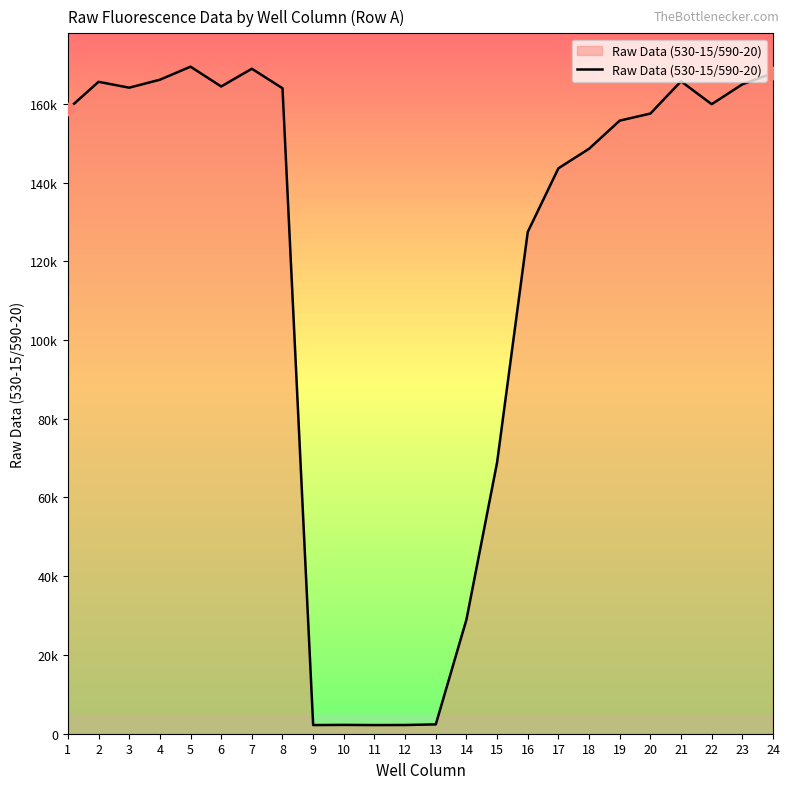

Between 5 and 20, which is larger?

5